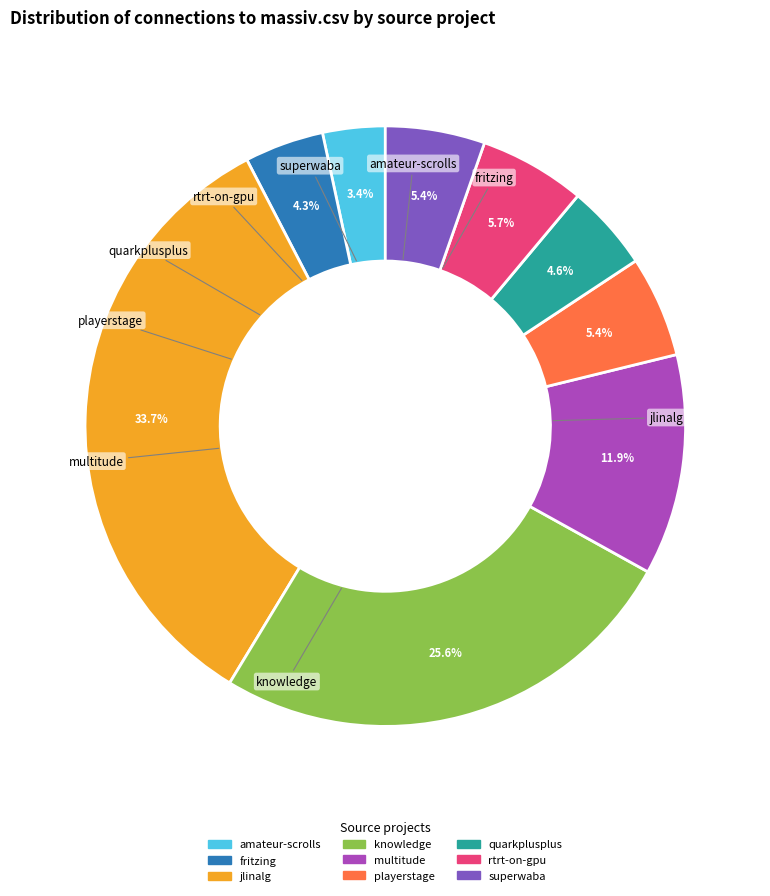

Count the number of slices in the pie.

9